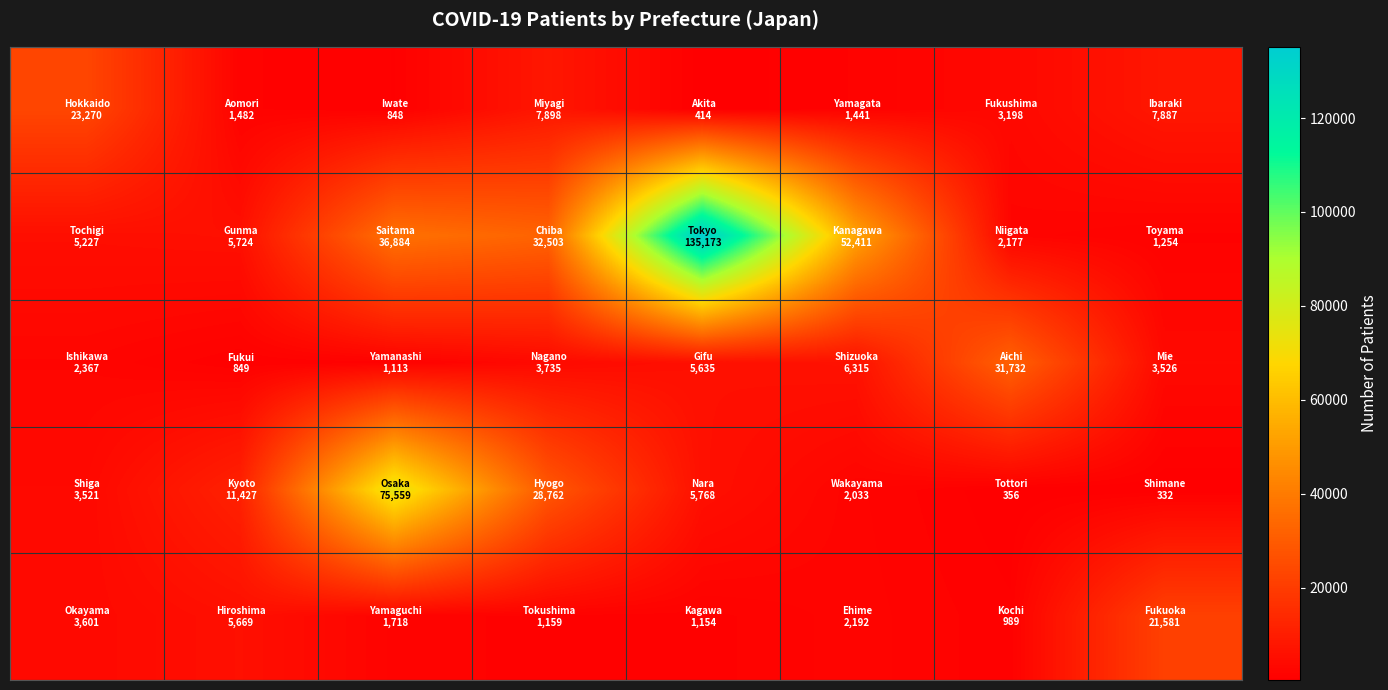

What is the smallest value displayed?

332